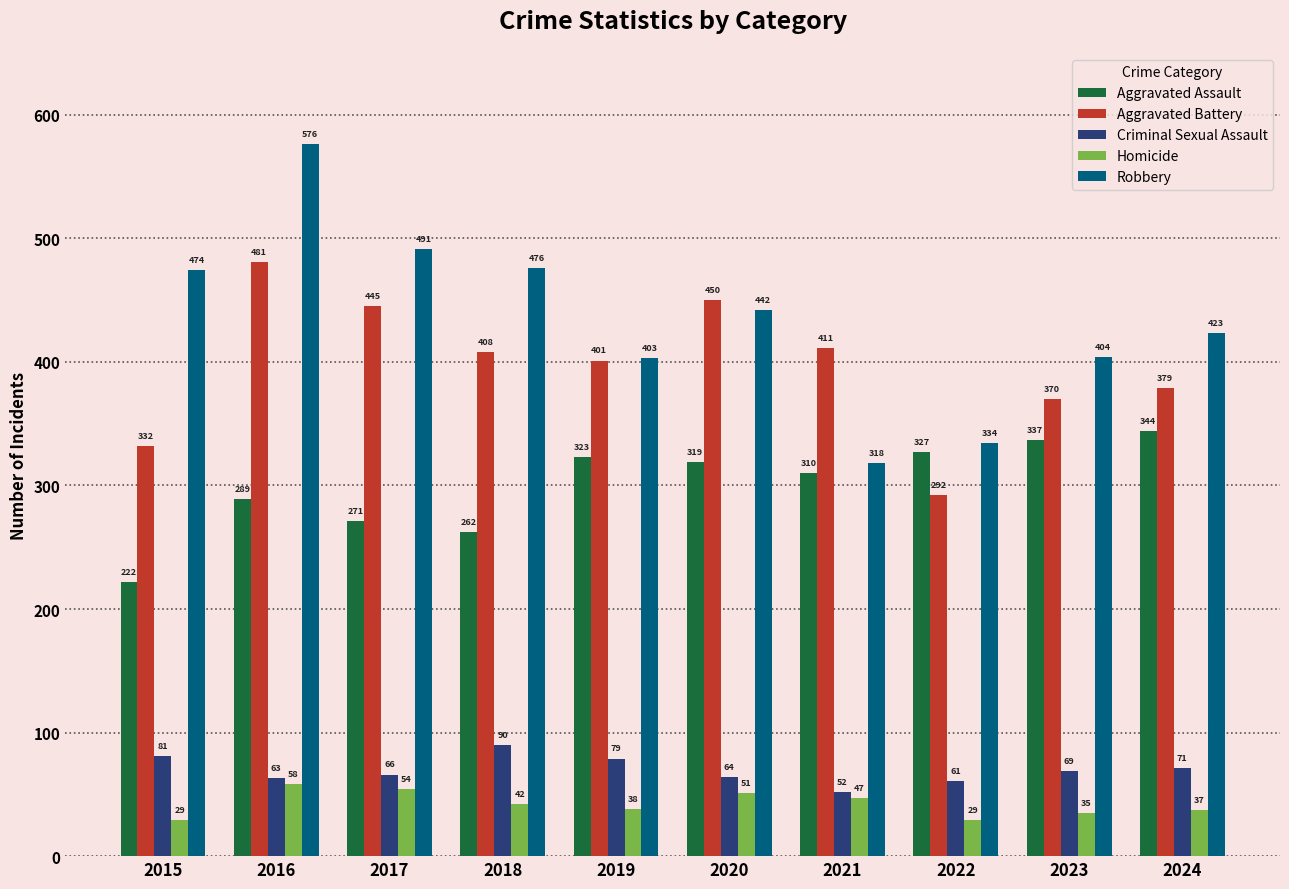

What are all the series names shown in the legend?

Aggravated Assault, Aggravated Battery, Criminal Sexual Assault, Homicide, Robbery